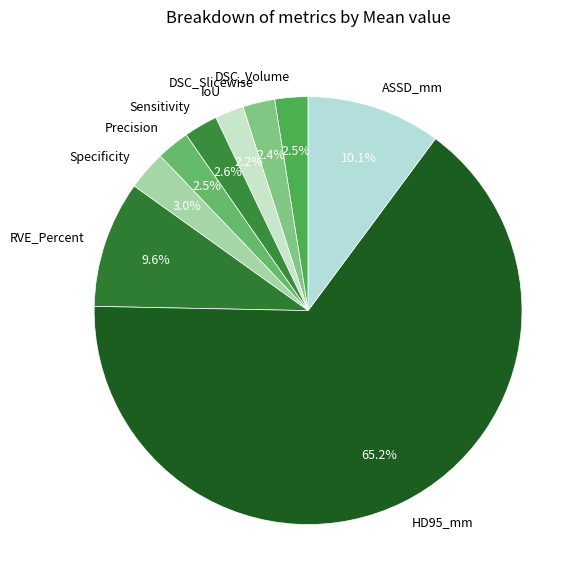

To the nearest percent, what percentage of the pie is HD95_mm?

65%